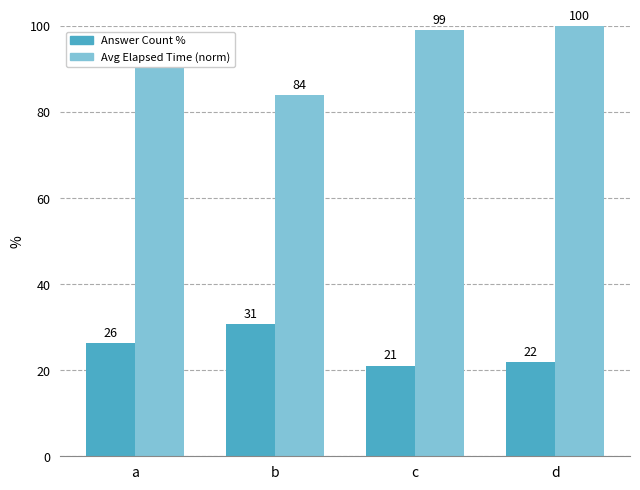

What is the average value of the Avg Elapsed Time (norm) series?

93.8